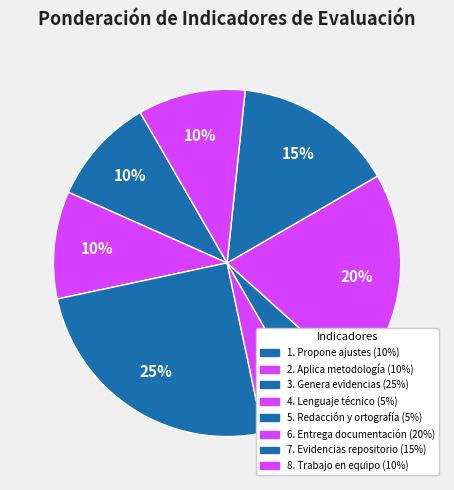

Is it true that 3. Genera evidencias is 25% of the pie?

True